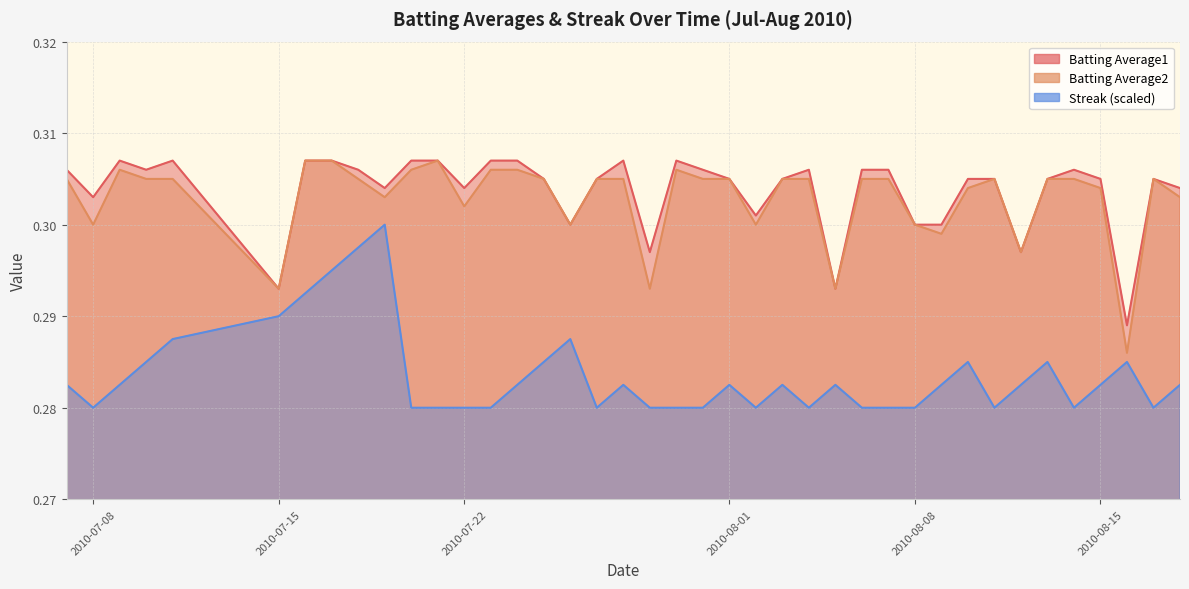

True or false: Batting Average1 and Batting Average2 intersect in this chart.

False